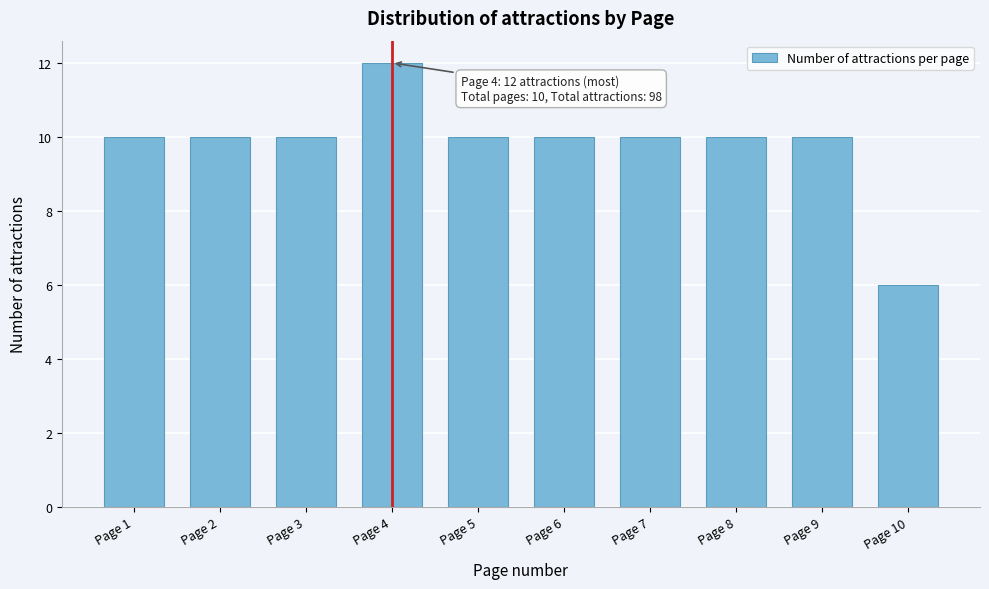

Reading left to right, list all the values displayed in this chart.

Page 1=10	Page 2=10	Page 3=10	Page 4=12	Page 5=10	Page 6=10	Page 7=10	Page 8=10	Page 9=10	Page 10=6